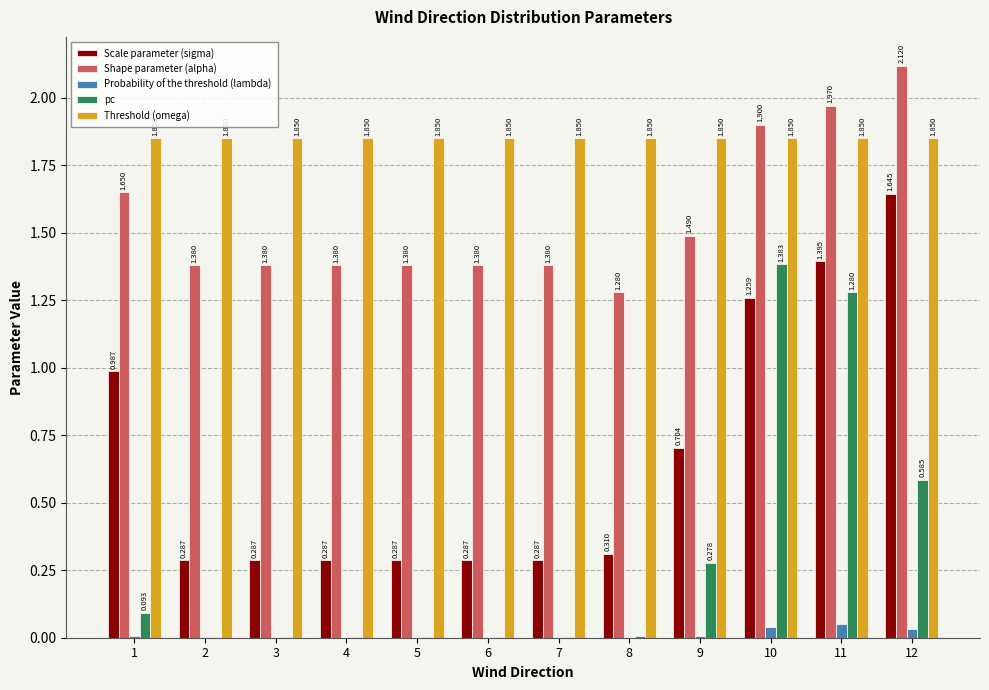

Which series changed the most between 4 and 10?

pc